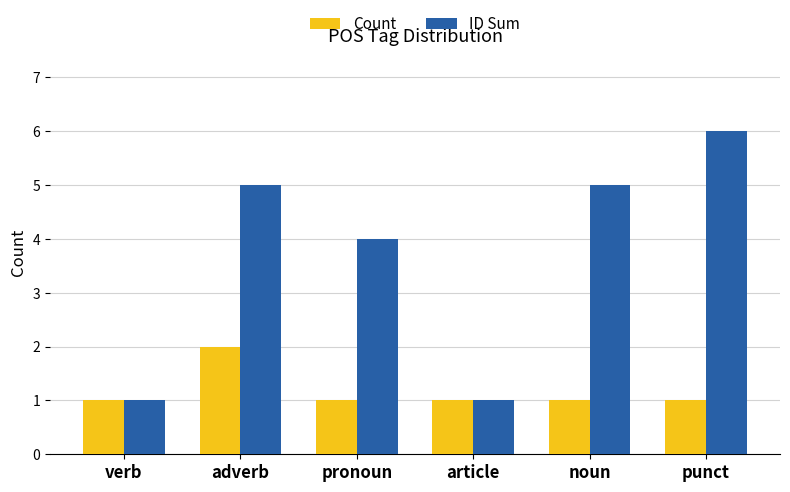

Does the chart contain stacked bars?

No